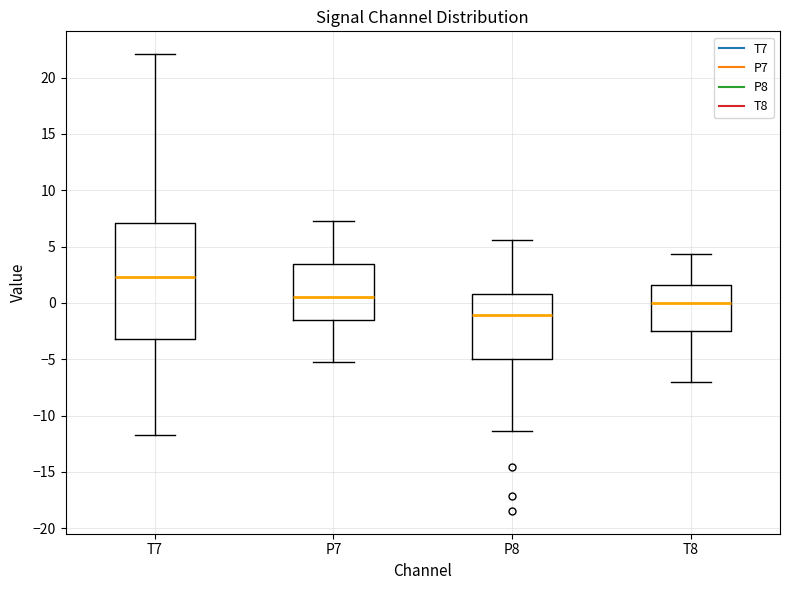

Reading left to right, read every box against the y-axis: the position of its median line, the range the box covers, and the ends of its whiskers. The values are not printed on the chart, so give them approximately, as read against the axis.

T7: median 2.5, box -3.0 to 7.0, whiskers -11.5 to 22.0
P7: median 0.5, box -1.5 to 3.5, whiskers -5.5 to 7.5
P8: median -1.0, box -5.0 to 1.0, whiskers -11.5 to 5.5
T8: median 0.0, box -2.5 to 1.5, whiskers -7.0 to 4.5